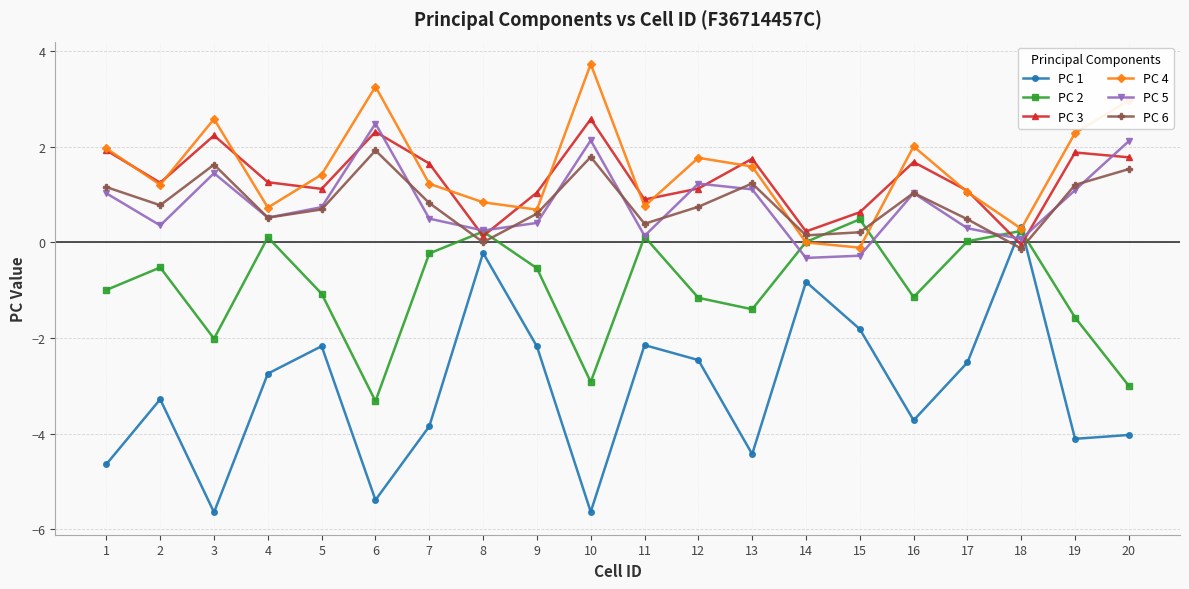

Rank the series by their maximum value, from lowest to highest.

PC 1, PC 2, PC 6, PC 5, PC 3, PC 4